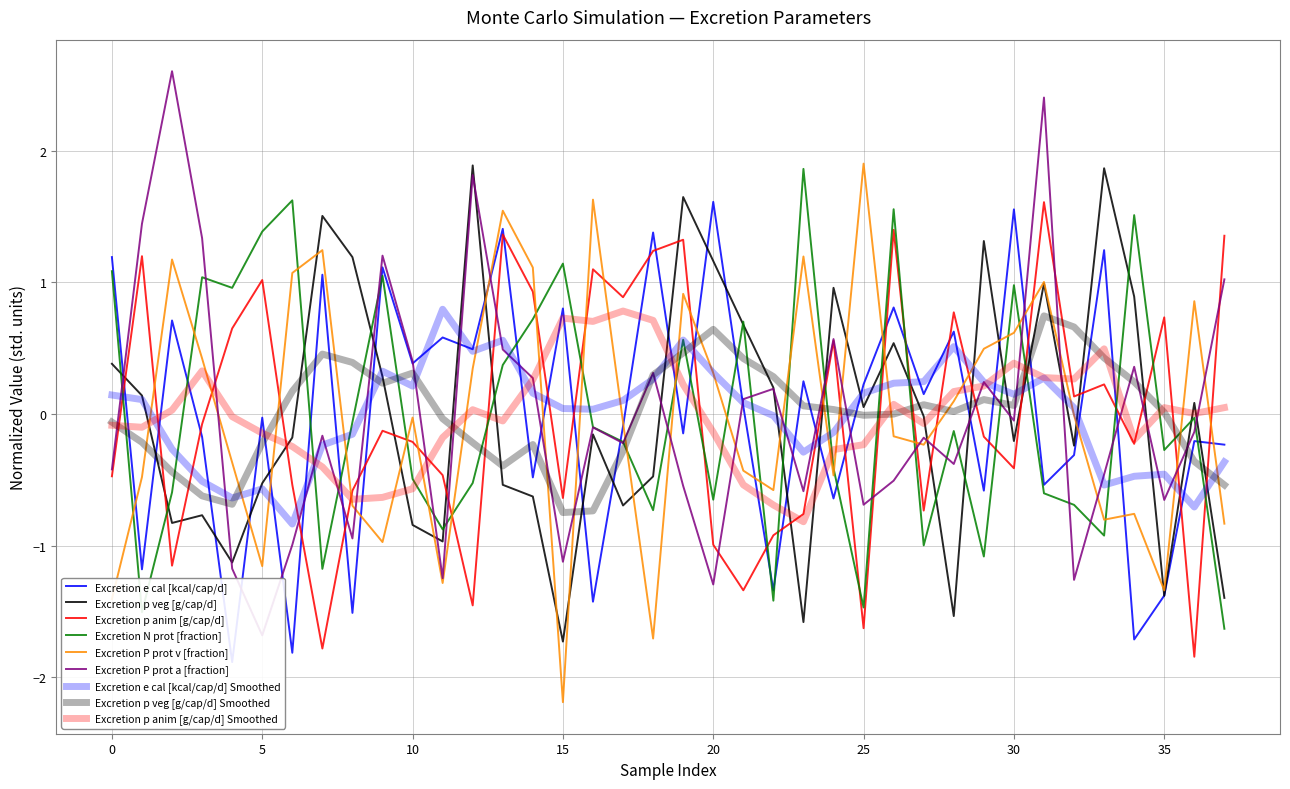

Between 33 and 36, which series saw the biggest shift?

Excretion p anim [g/cap/d]